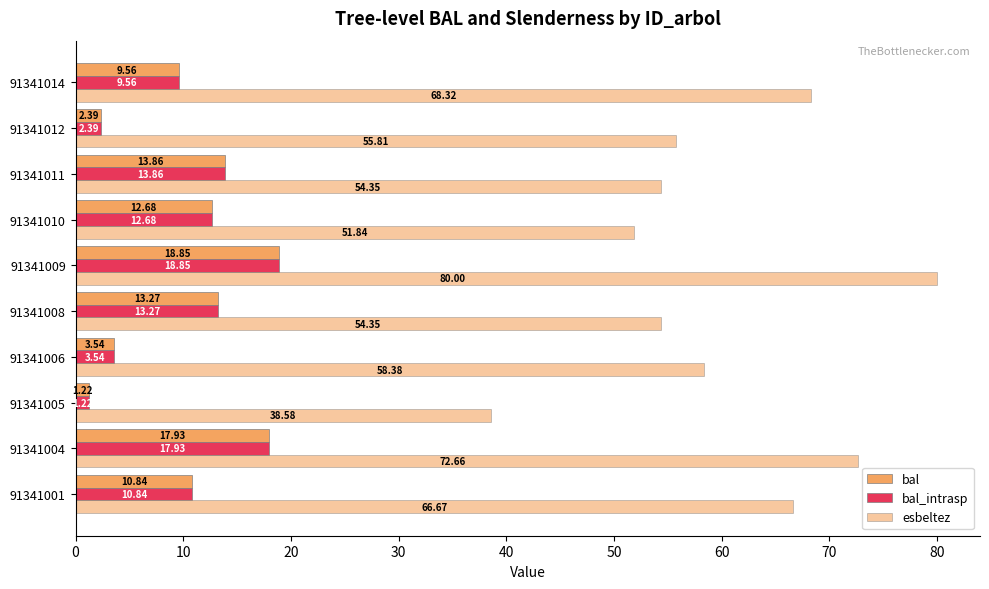

How many values in the bal series exceed 12?

5